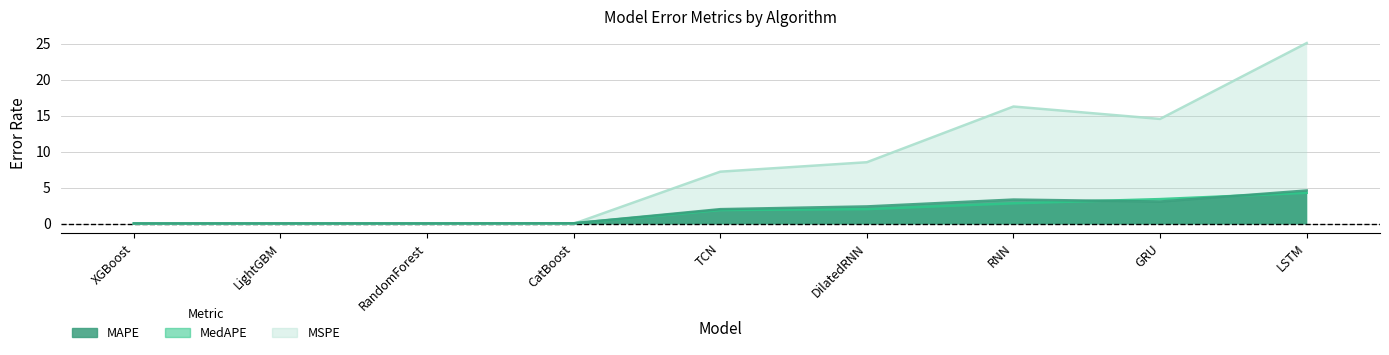

How many lines are shown in the chart?

3